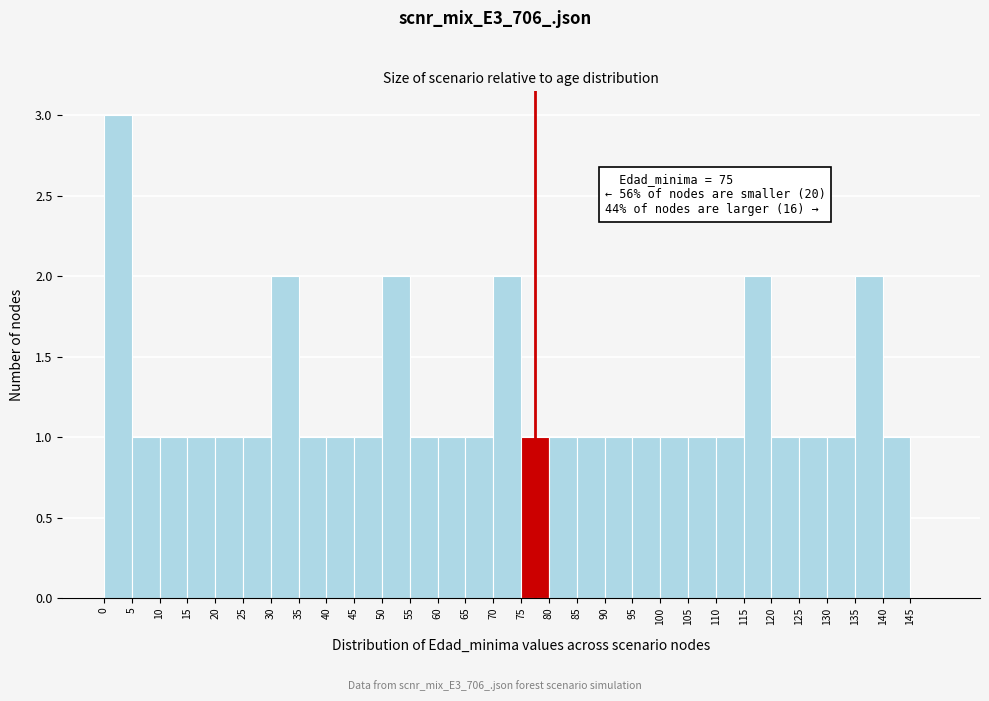

Over which range of the x-axis is the bar tallest?

0 to 5